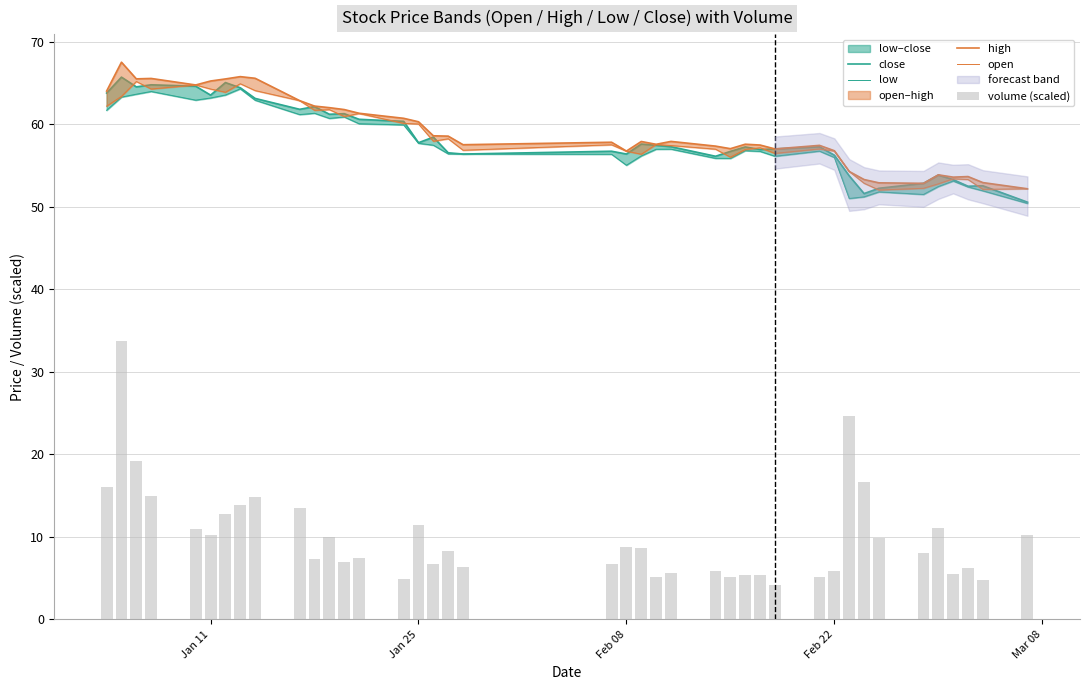

Which series has the largest total across all categories?

high